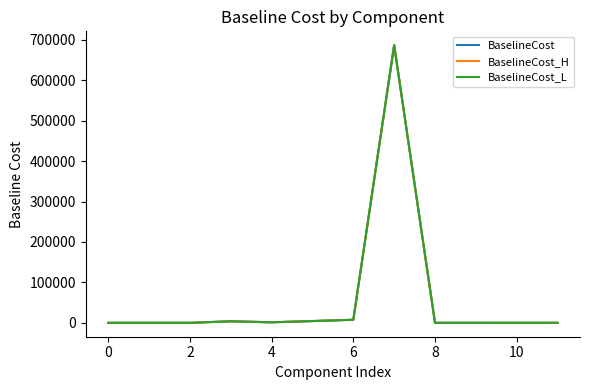

List the series in order of their overall mean, highest first.

BaselineCost_H, BaselineCost, BaselineCost_L